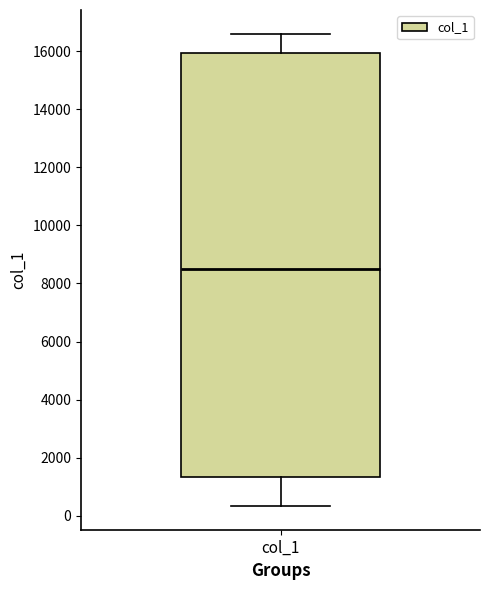

Transcribe this box plot: give where the median line is, the range the box spans, and where the two whiskers end, as read against the y-axis. The values are not printed on the chart, so give them approximately, as read against the axis.

median 8600, box 1400 to 16000, whiskers 400 to 16600